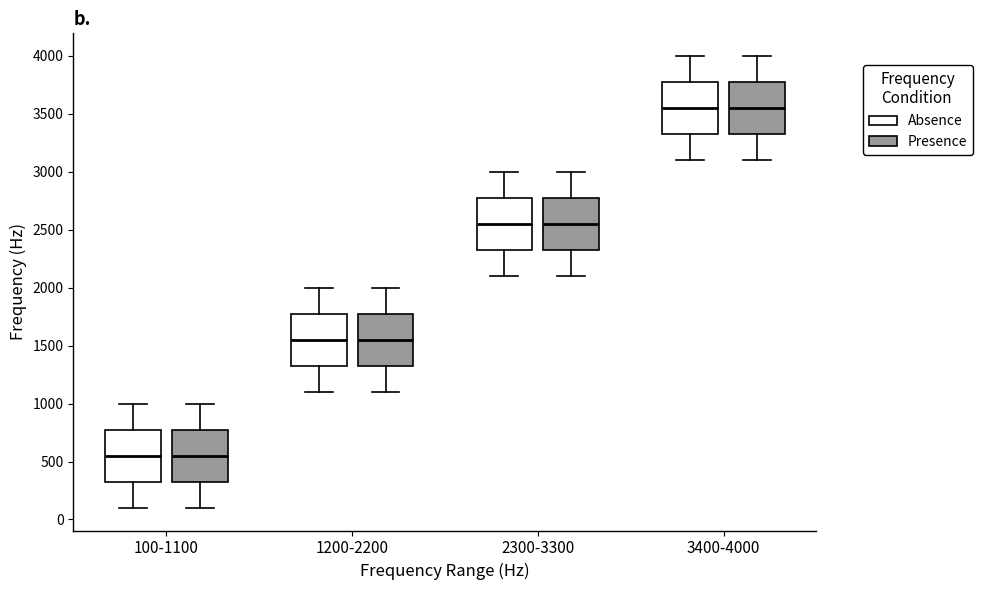

Where does the median line of the box for 3400-4000 (Absence) sit on the y-axis? The values are not printed on the chart, so give them approximately, as read against the axis.

3550